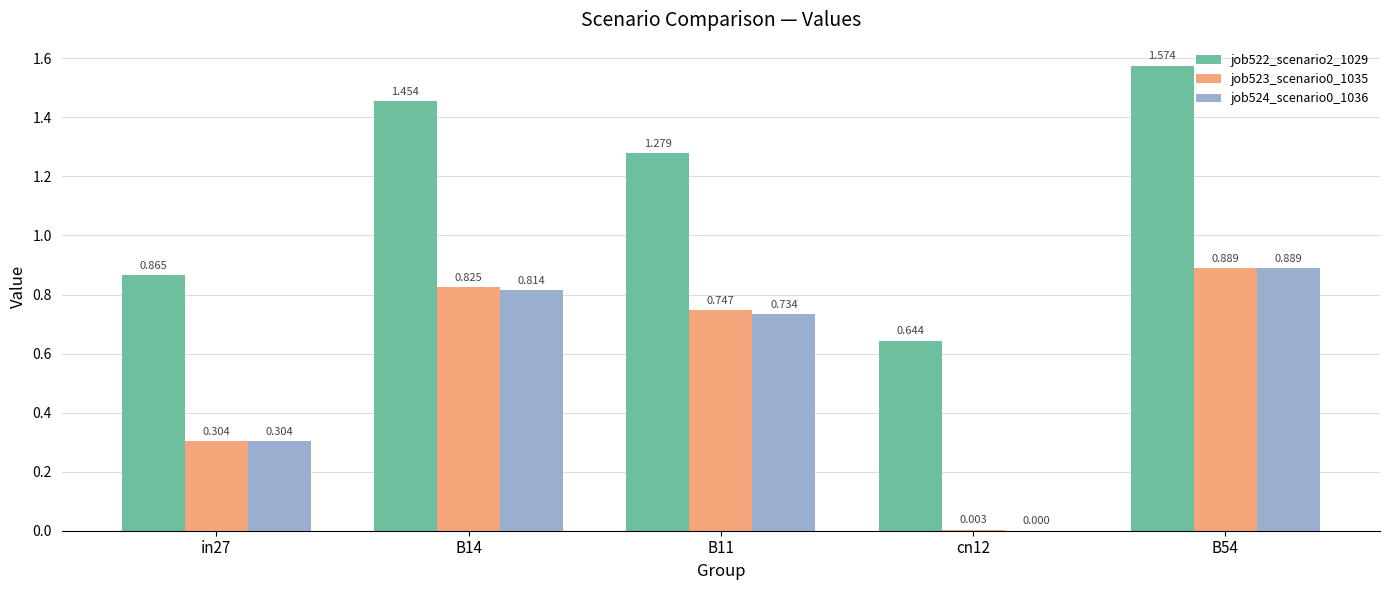

Is the value of job522_scenario2_1029 at B14 greater than the value of job523_scenario0_1035 at B54?

Yes